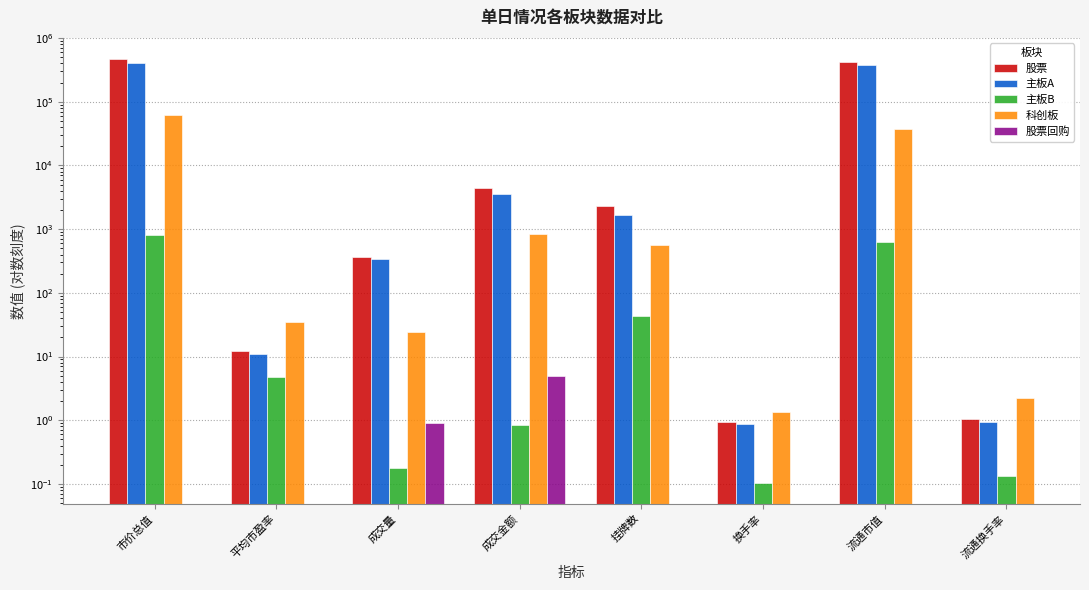

What is the approximate value of 科创板 at 流通市值?

37238.5